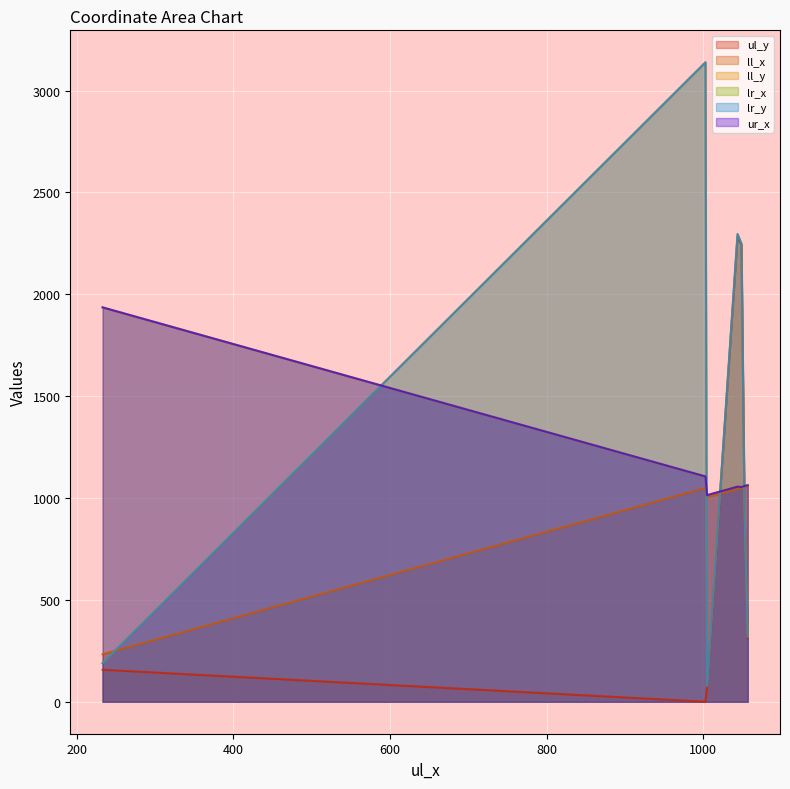

What is the sum of all ul_y values?

5992